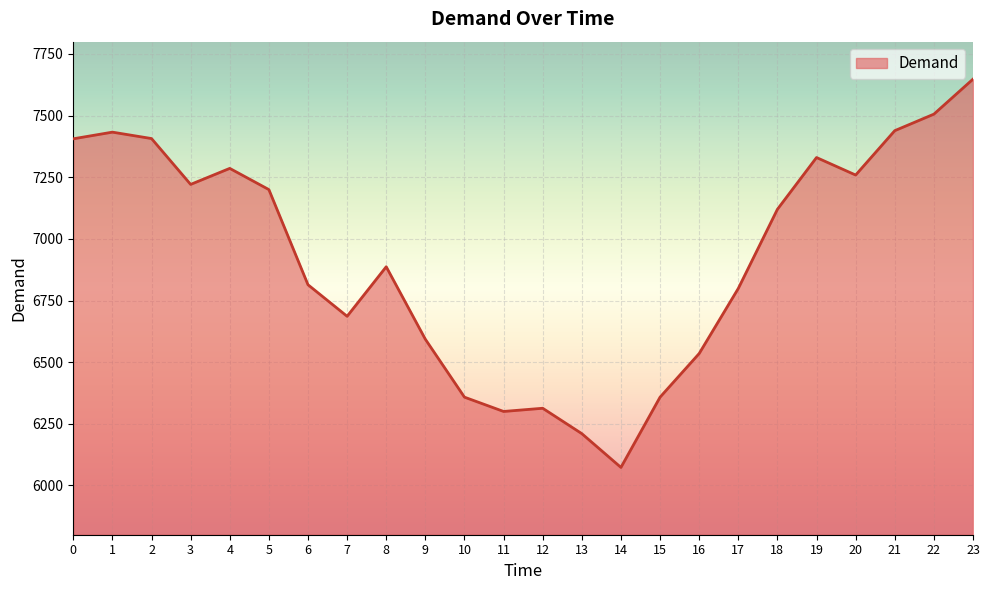

What is the average value?

6924